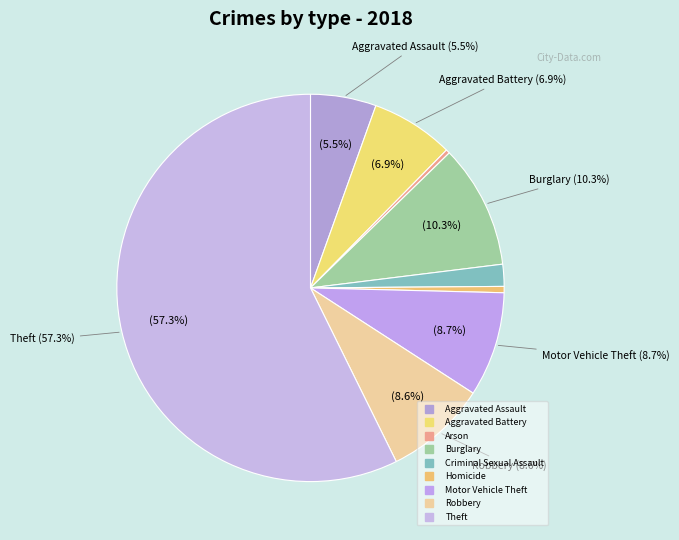

What is the largest slice in the pie chart?

Theft